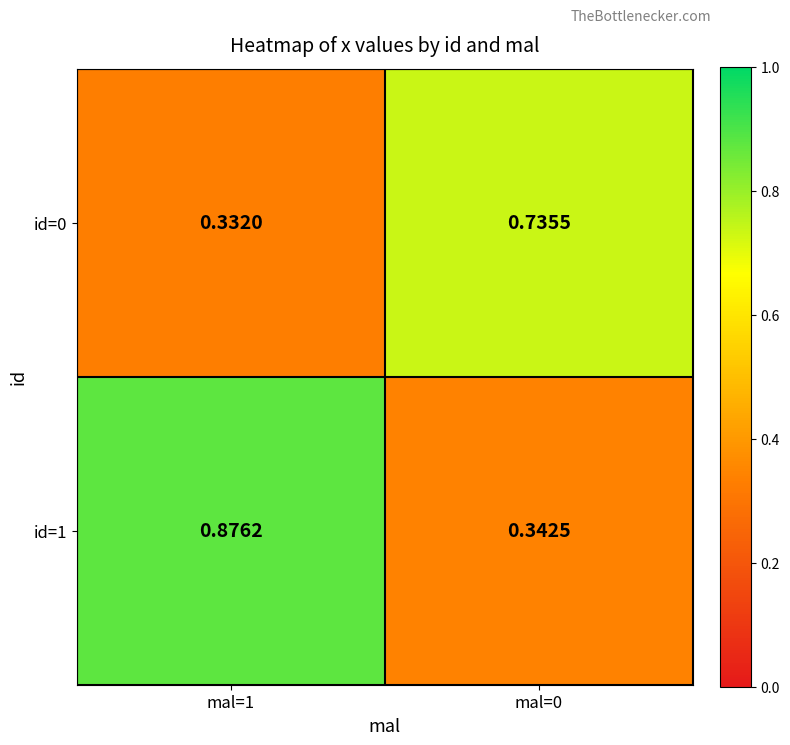

Is the value of id=0 at mal=0 greater than the value of id=1 at mal=1?

No